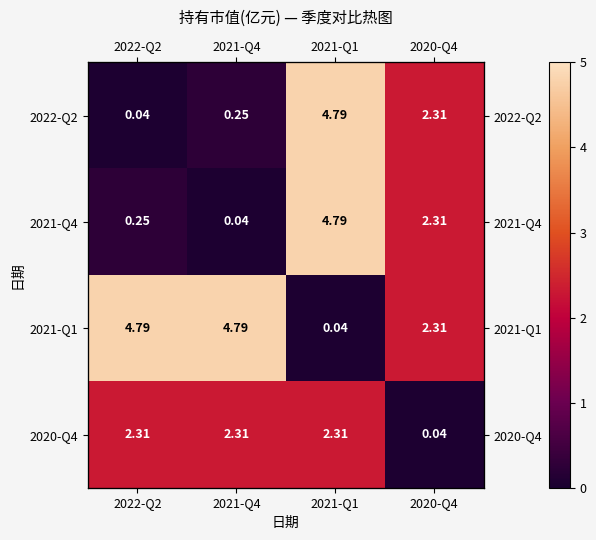

Is it true that 2021-Q1 equals 4.8 at 2021-Q4?

True